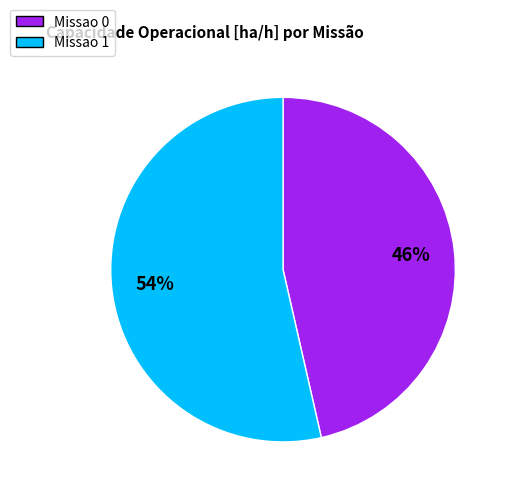

To the nearest percent, what percentage of the pie is Missao 0?

46%